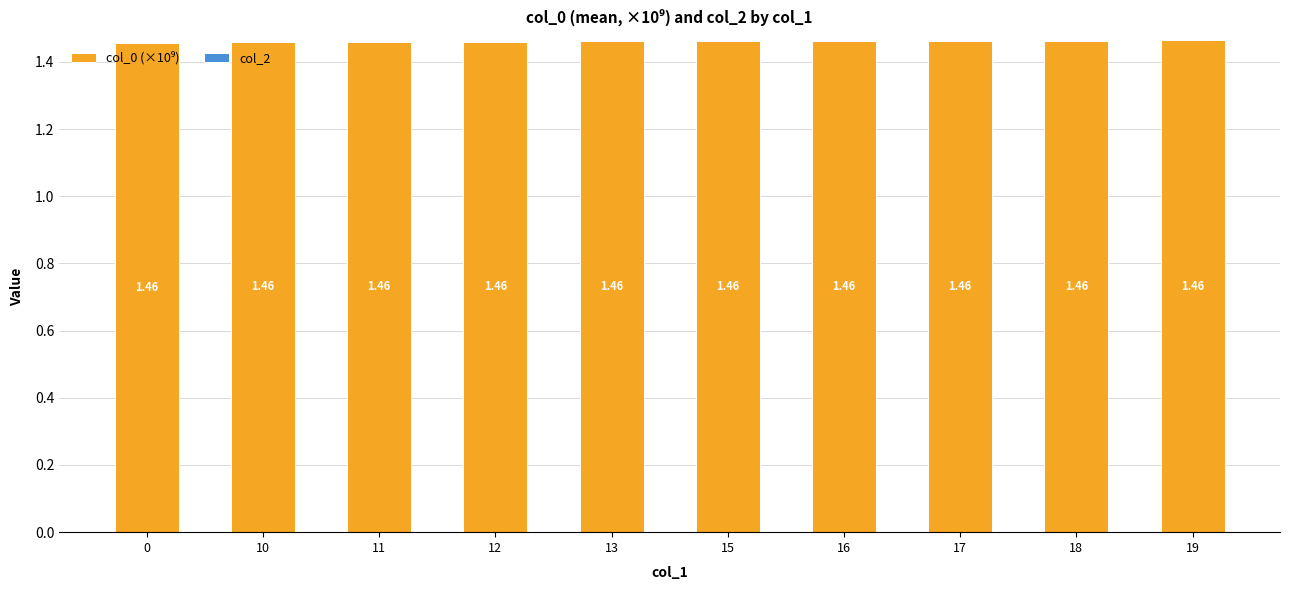

Approximately how many times larger is the value at 18 compared to 11?

1.0